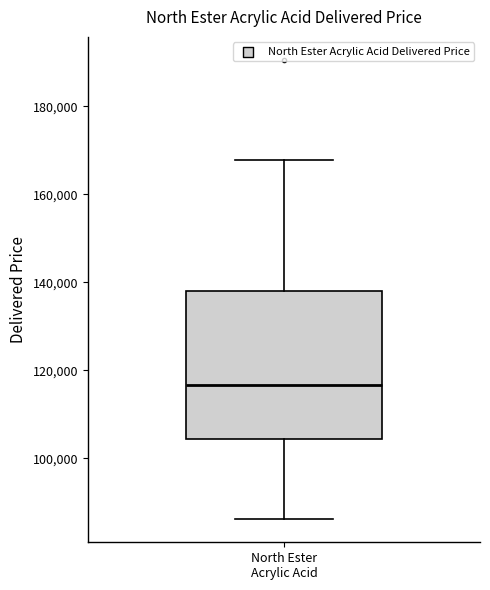

Where does the median line of the box for North Ester Acrylic Acid sit on the y-axis? The values are not printed on the chart, so give them approximately, as read against the axis.

116000